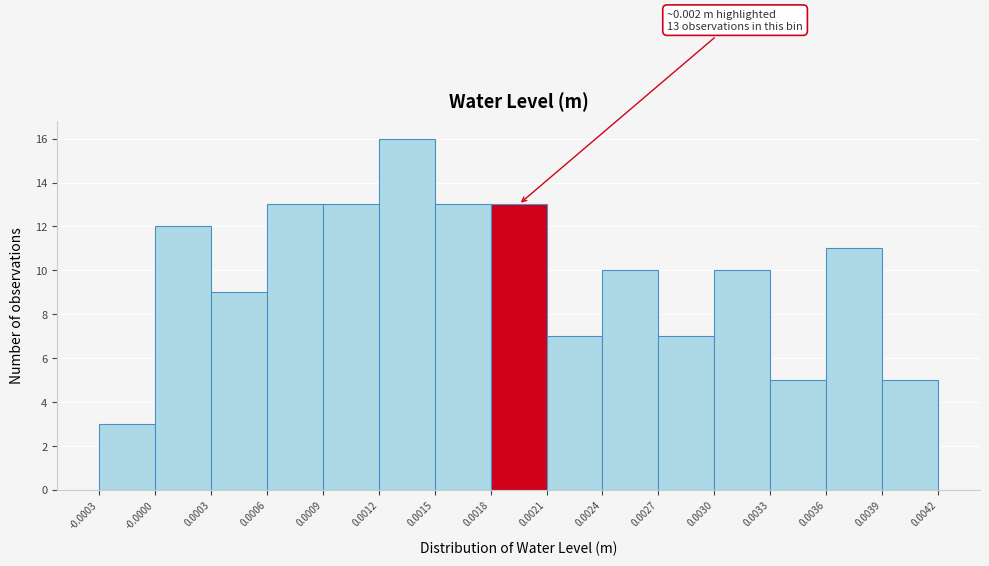

Over which range of the x-axis is the bar tallest?

0.0012 to 0.0015